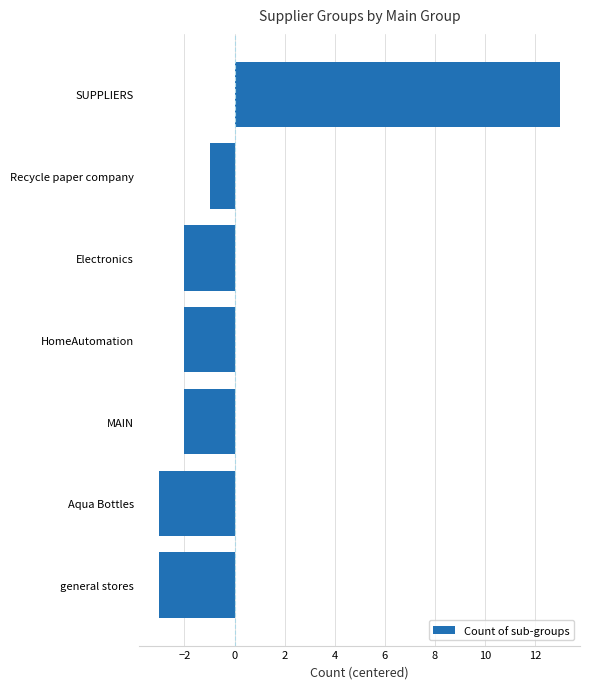

Does the chart contain stacked bars?

No